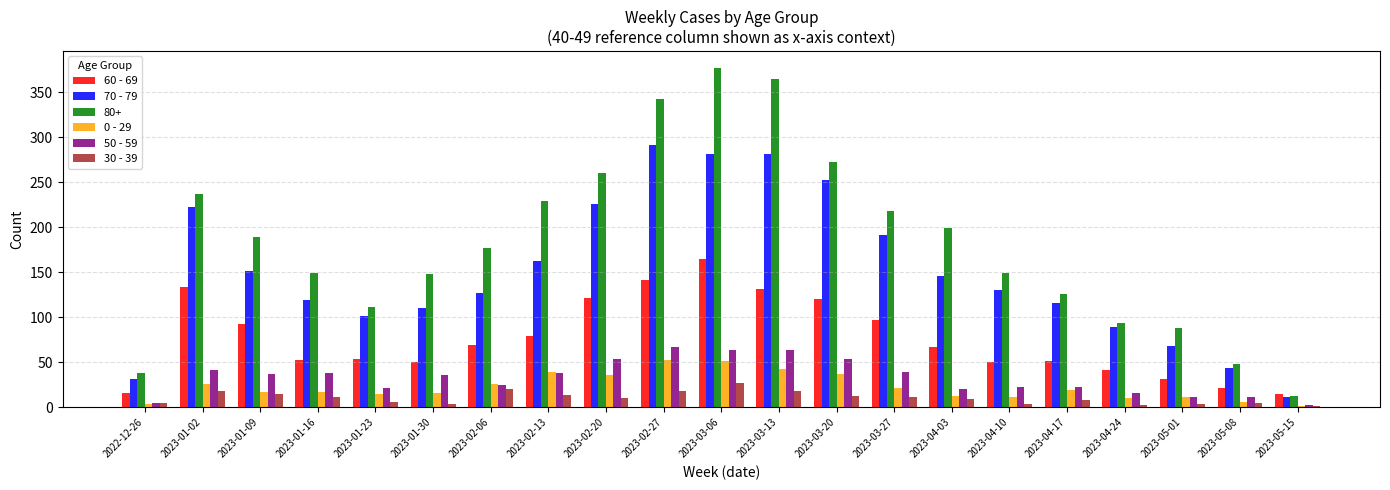

Are the bars grouped side by side (vs. stacked)?

Yes